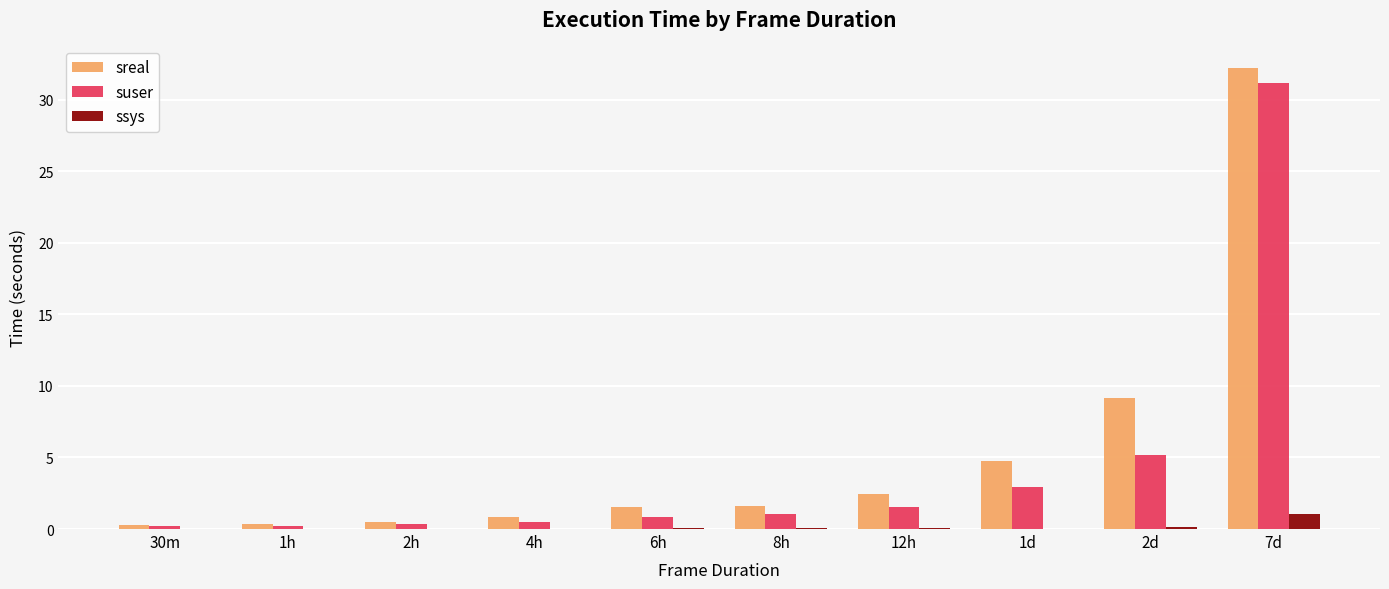

The suser series shows 3.0 at 1d. True or false?

True